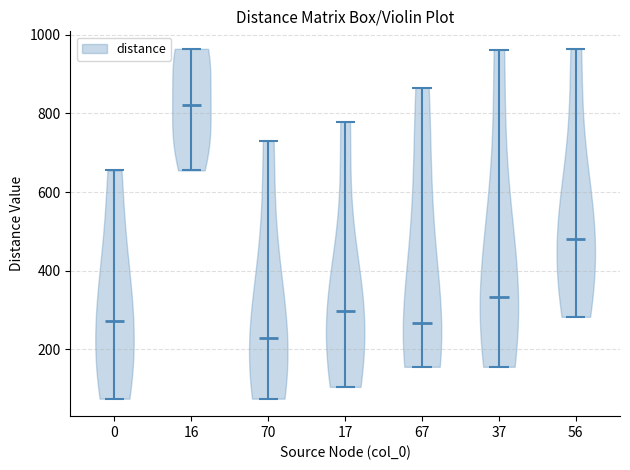

Reading left to right, read every violin against the y-axis: where its median line is, and the lowest and highest points it reaches. The values are not printed on the chart, so give them approximately, as read against the axis.

0: median line 280, lowest point 80, highest point 660
16: median line 820, lowest point 660, highest point 960
70: median line 220, lowest point 80, highest point 740
17: median line 300, lowest point 100, highest point 780
67: median line 260, lowest point 160, highest point 860
37: median line 340, lowest point 160, highest point 960
56: median line 480, lowest point 280, highest point 960